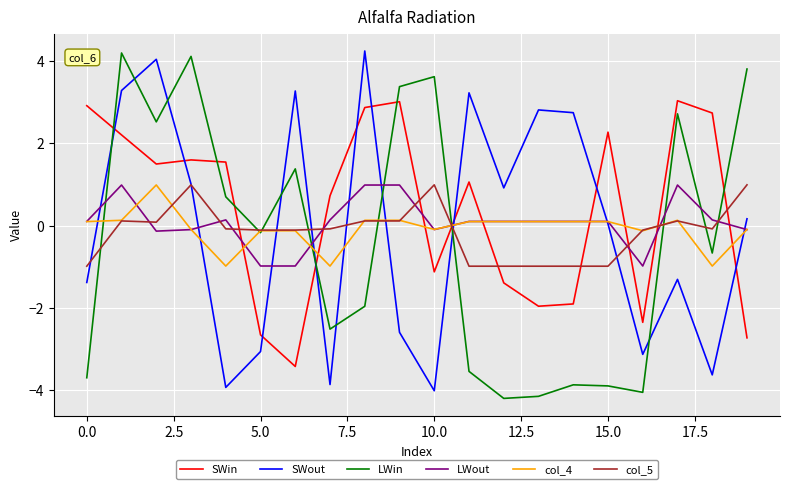

What is the highest value of the col_4 series?

1.0